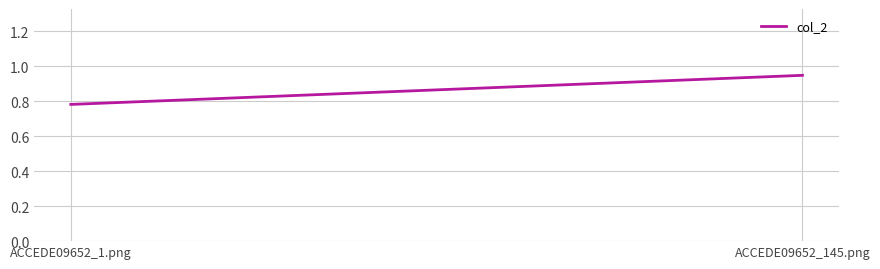

What is the sum of the values at ACCEDE09652_145.png and ACCEDE09652_1.png?

1.7